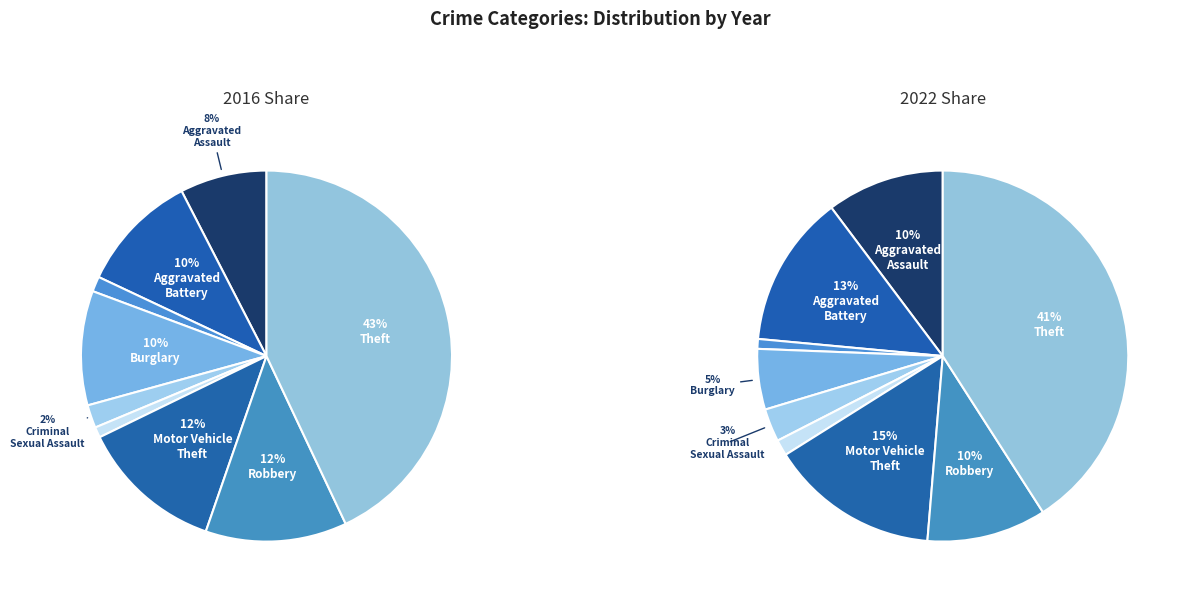

Which slice is the largest?

Theft